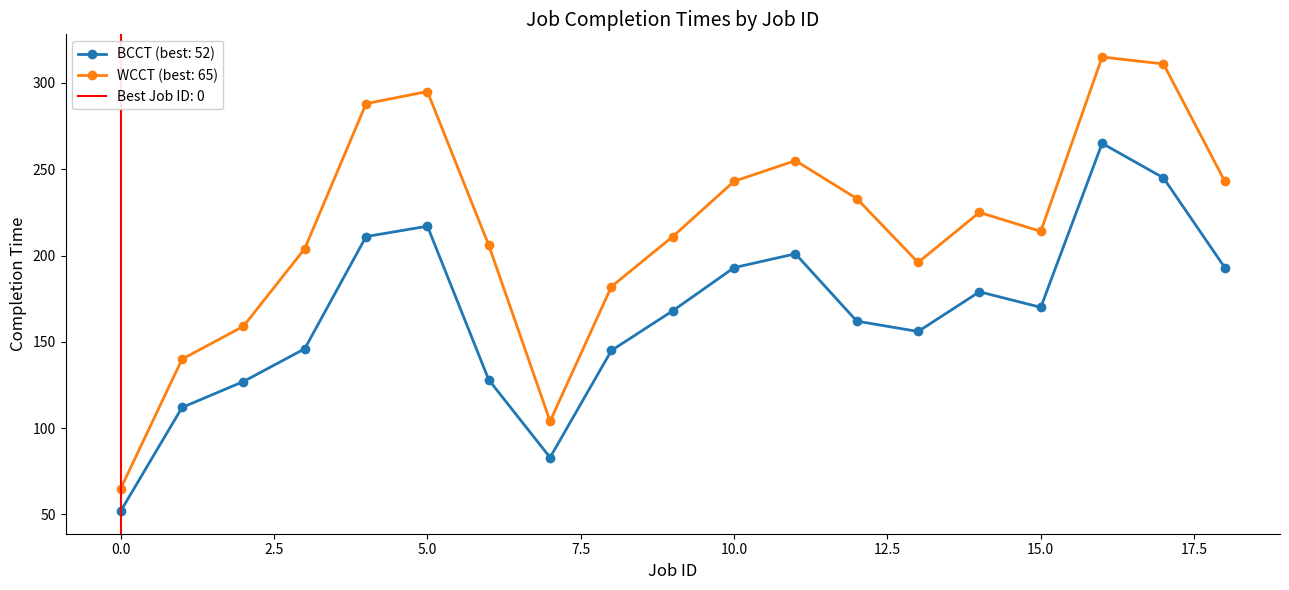

How many lines are shown in the chart?

2